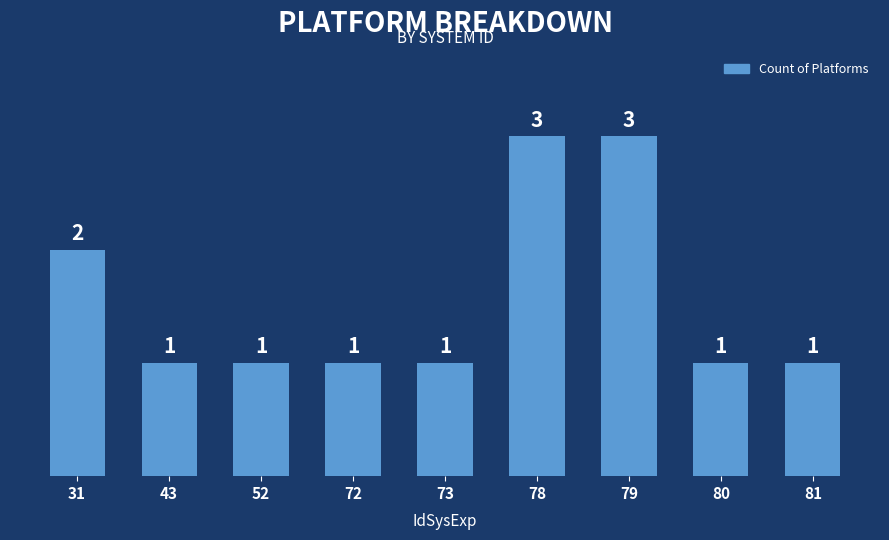

What is the value of the 3rd bar from the left?

1